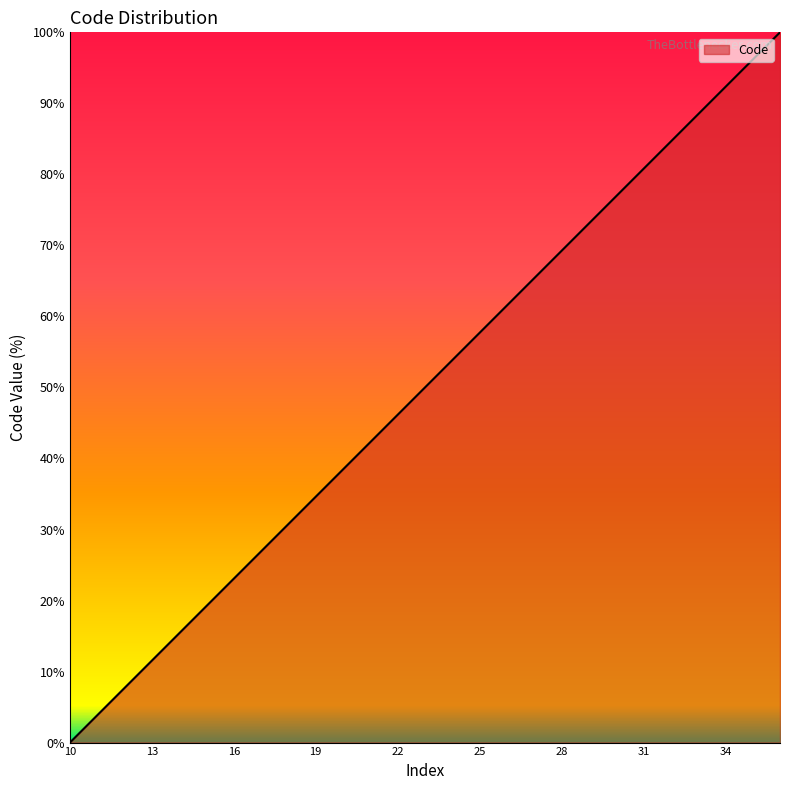

What is the difference between the maximum and second lowest values?

96.2